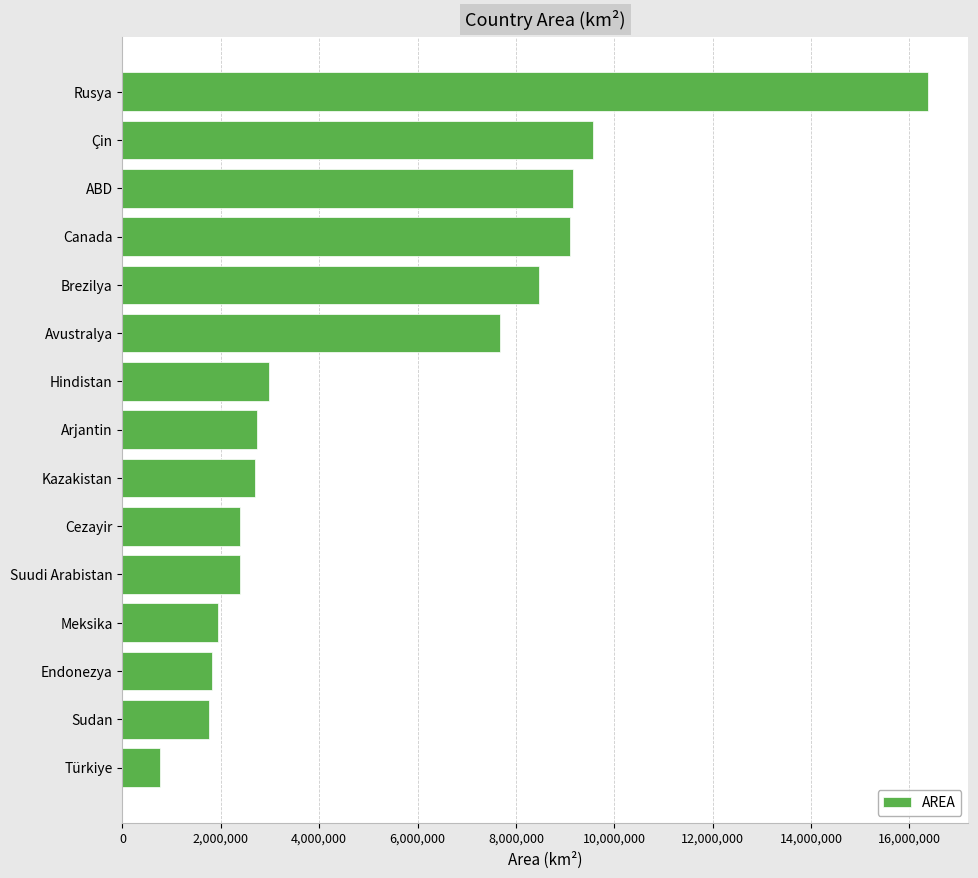

What is the average value?

5320406